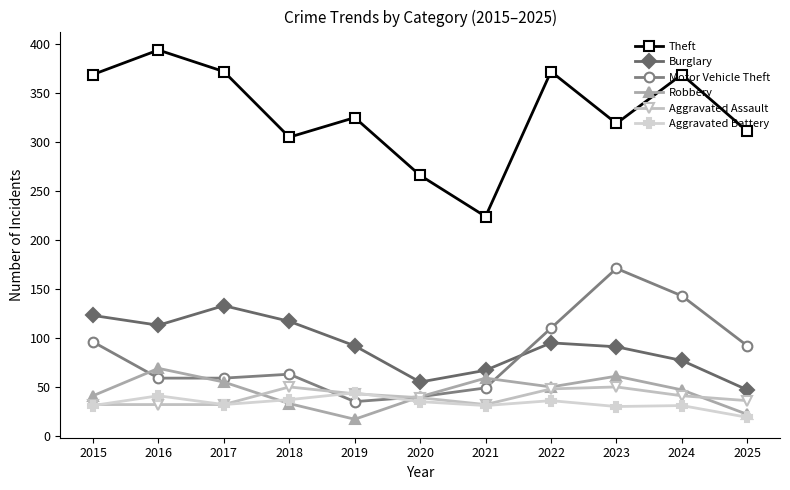

Rank the series at 2024 from lowest to highest value.

Aggravated Battery, Aggravated Assault, Robbery, Burglary, Motor Vehicle Theft, Theft